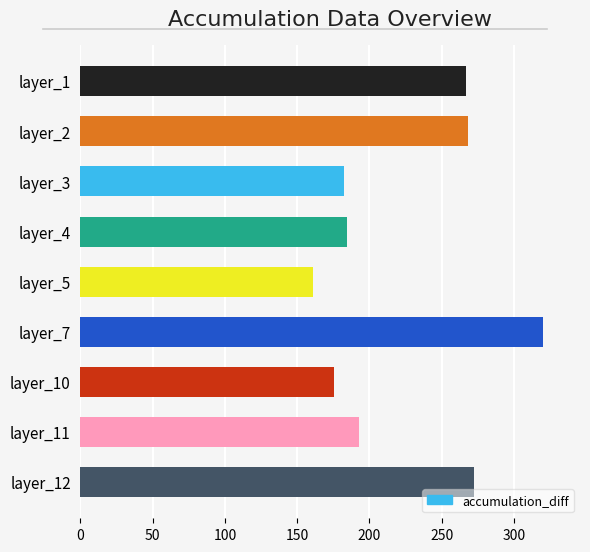

What is the approximate value at layer_10?

175.4